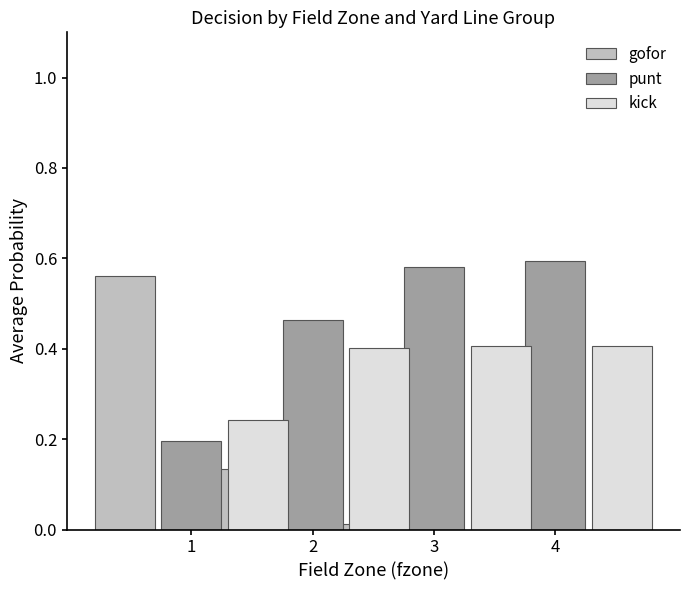

Which series has the largest range (max minus min)?

gofor